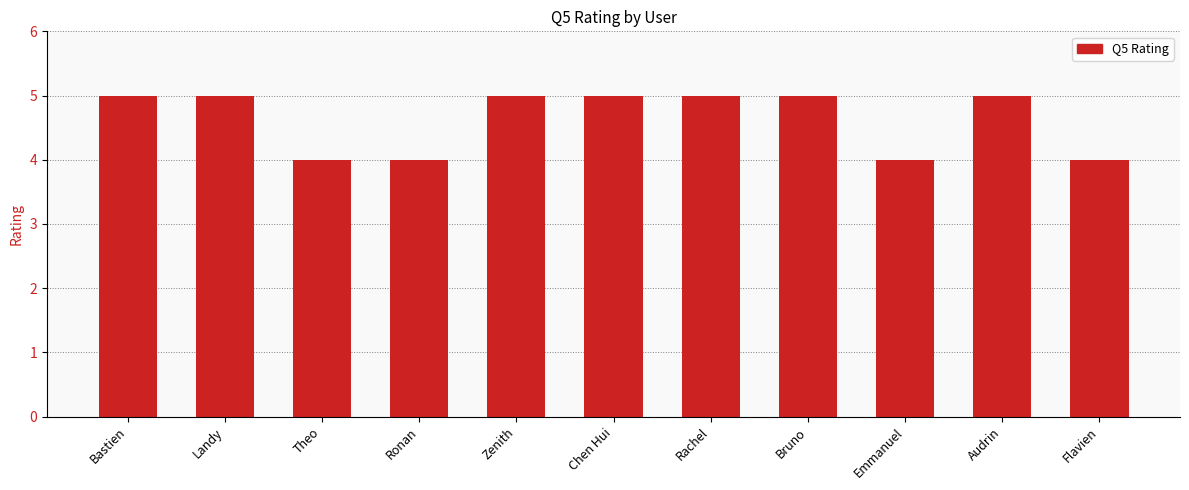

What is the average value?

5